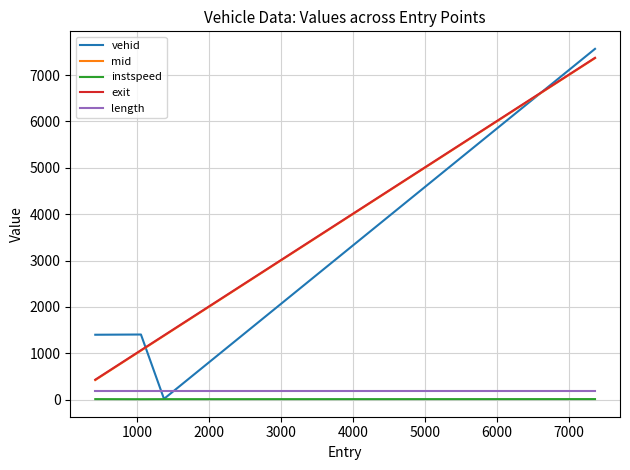

Which series has the widest spread of values?

vehid